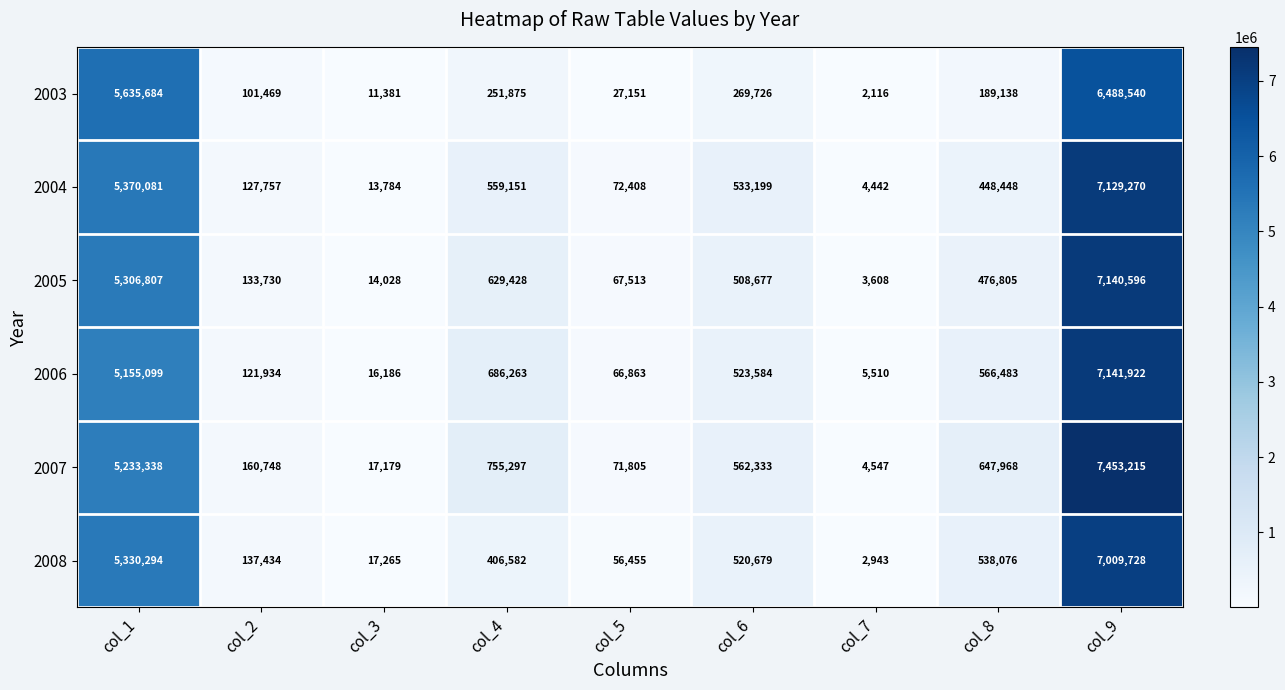

What is the spread (max minus min) of values at col_8?

458830